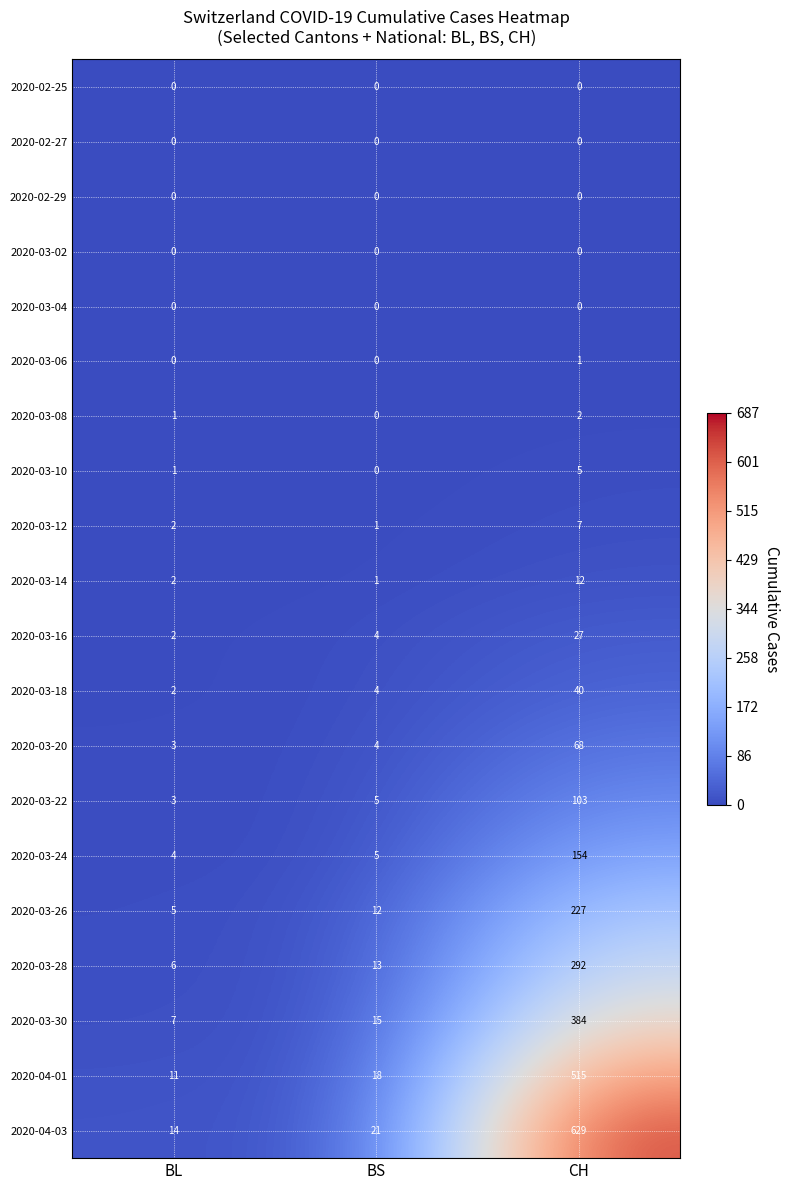

How many categories are shown in the chart?

3